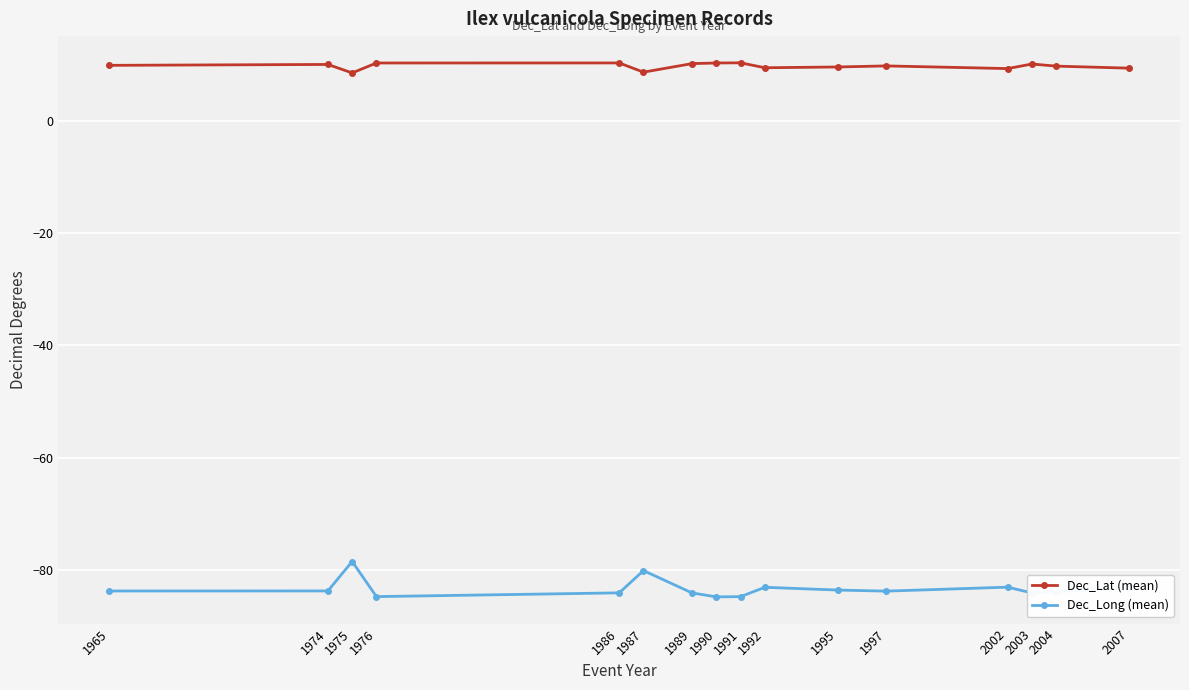

True or false: Dec_Lat (mean) has more than 2 interior local peaks.

True